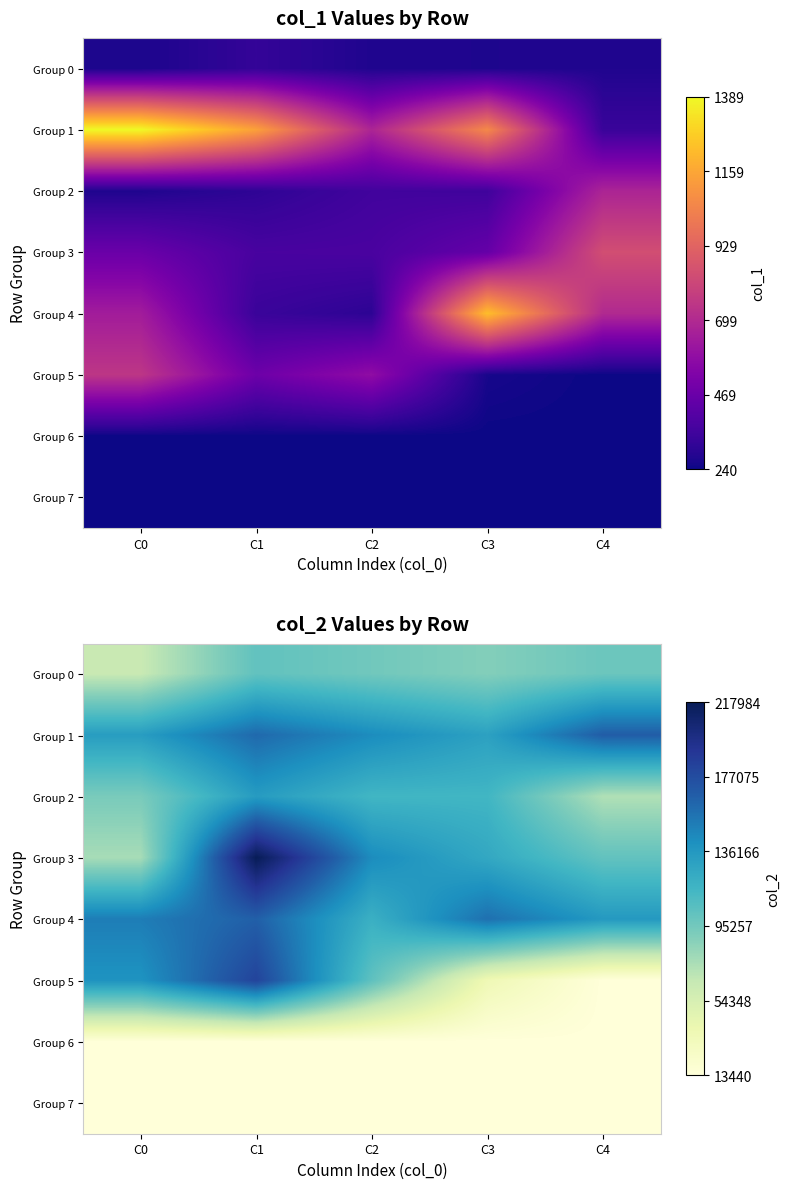

What is the highest value of the Group 7 series?

13440